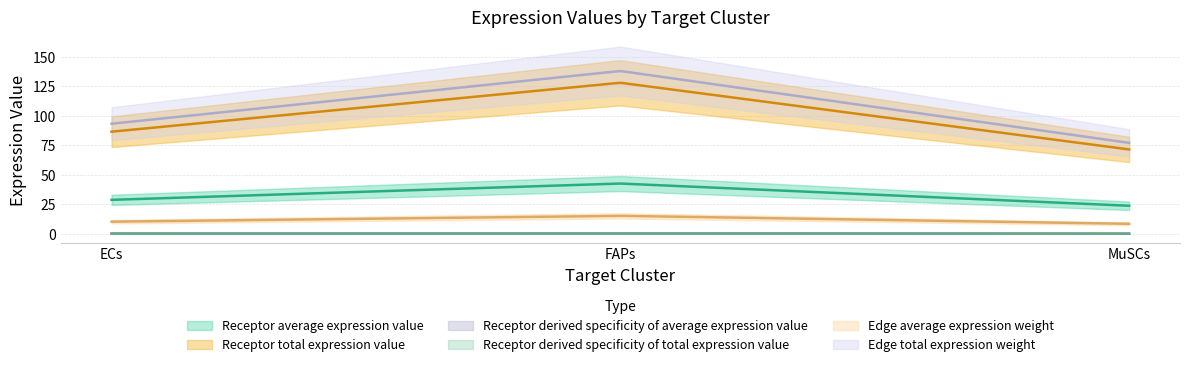

What is the spread (max minus min) of values at ECs?

93.0